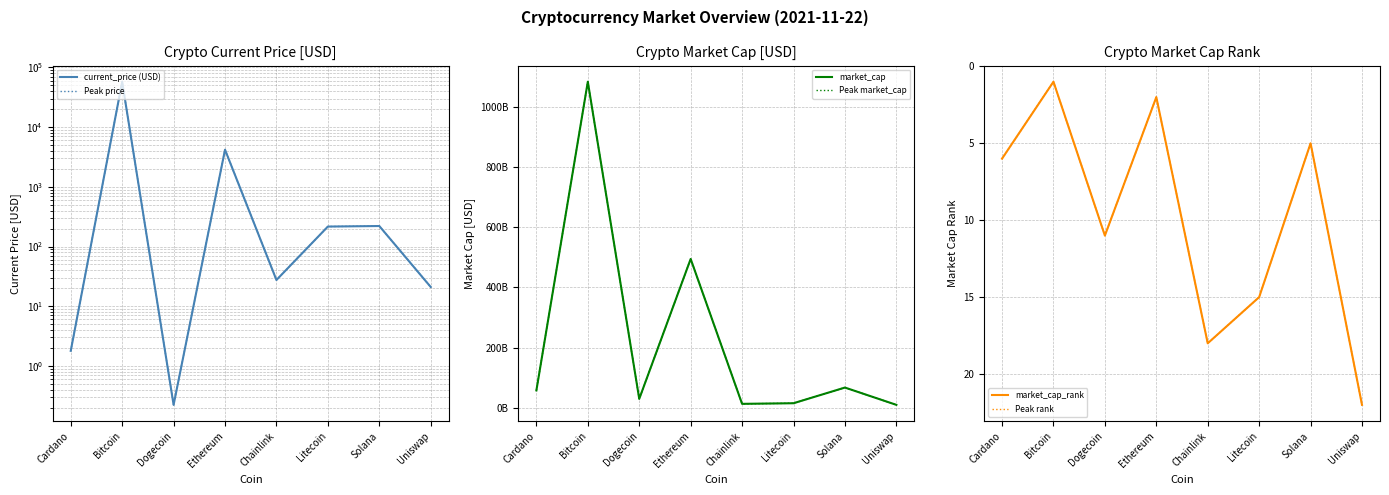

Where is the first local maximum for market_cap?

Bitcoin